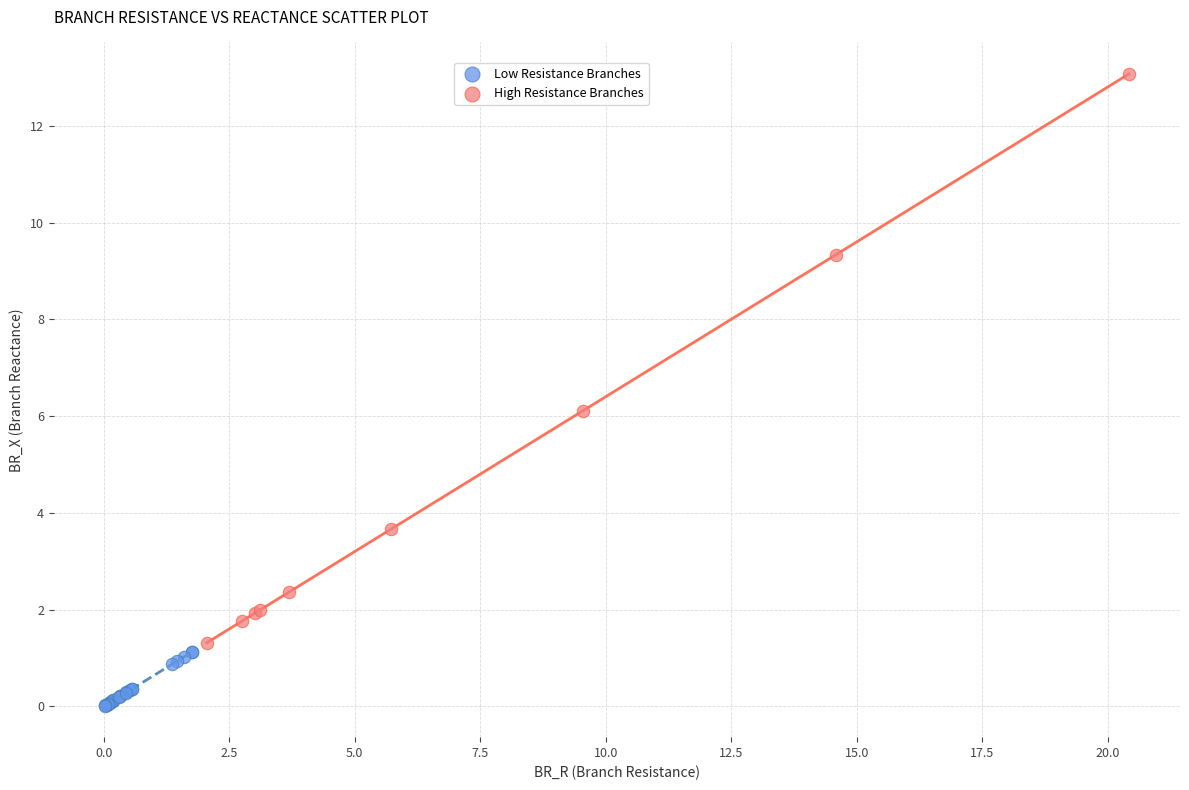

Which series contains the lowest Y value?

Low Resistance Branches